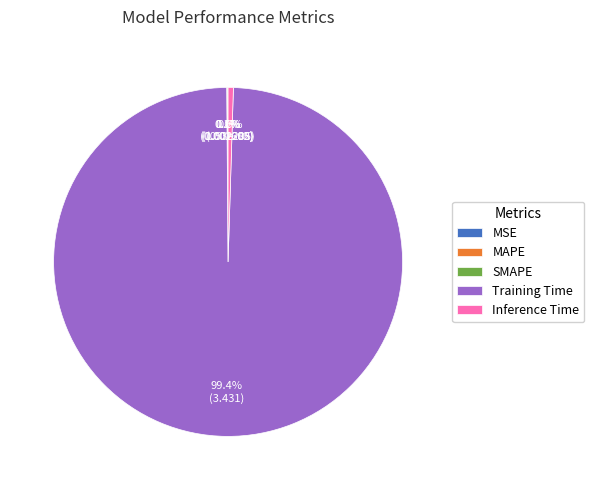

Is there a majority slice in this chart?

Yes